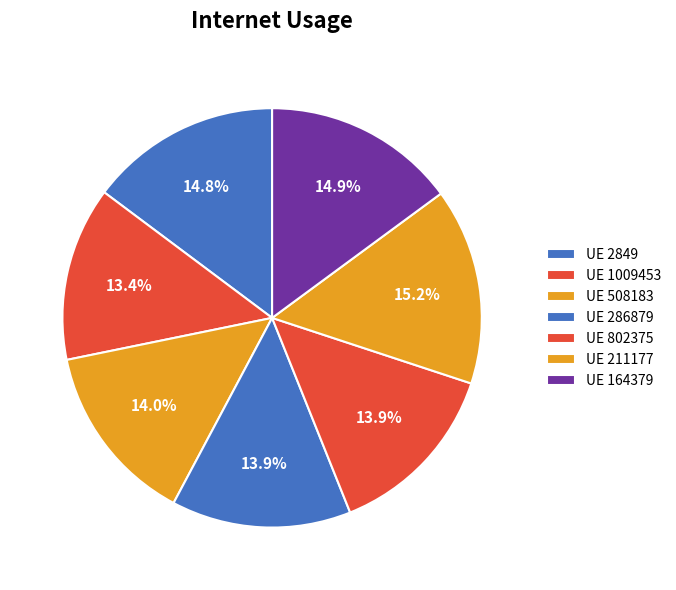

How many segments does this pie chart have?

7